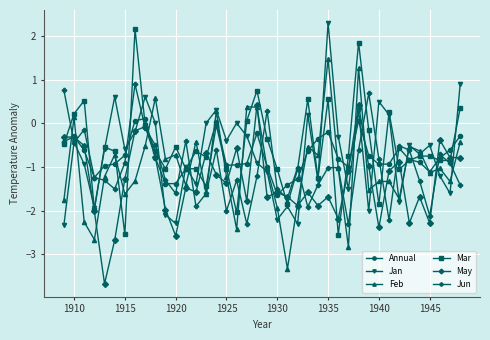

What is the lowest value of the Jan series?

-2.3